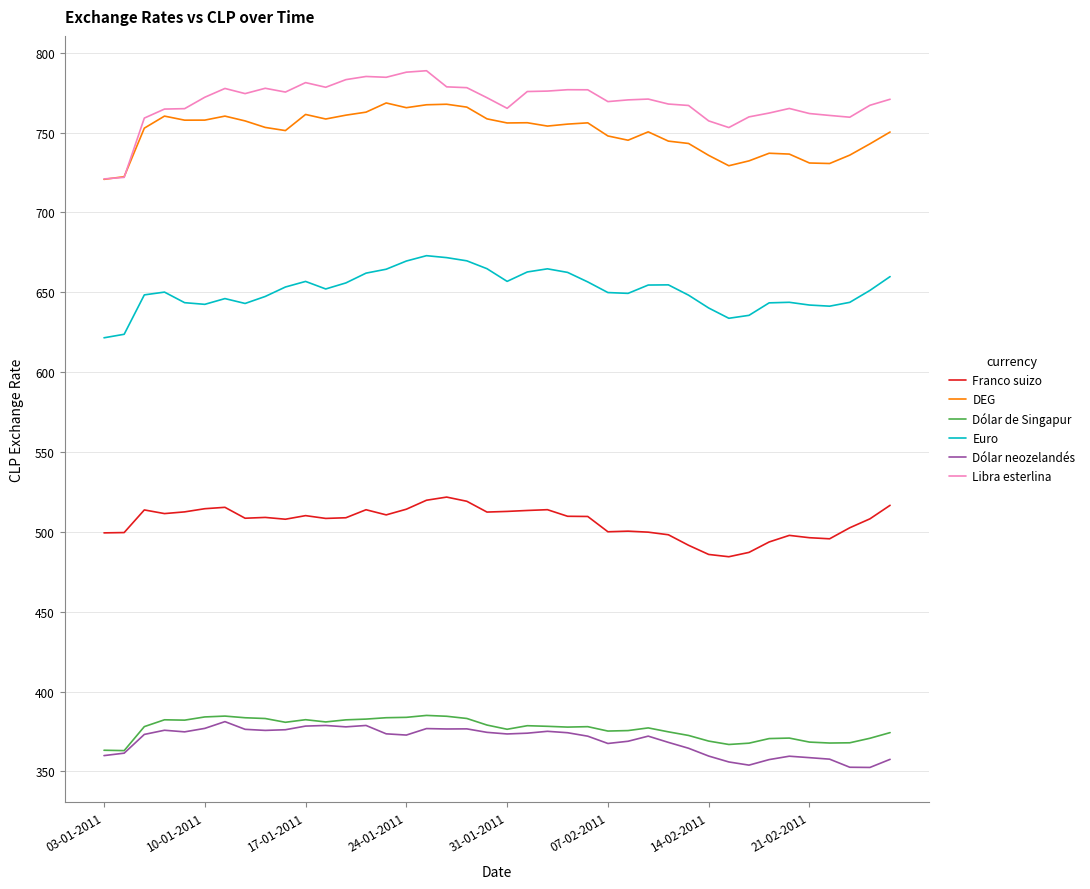

True or false: Franco suizo and Libra esterlina intersect in this chart.

False